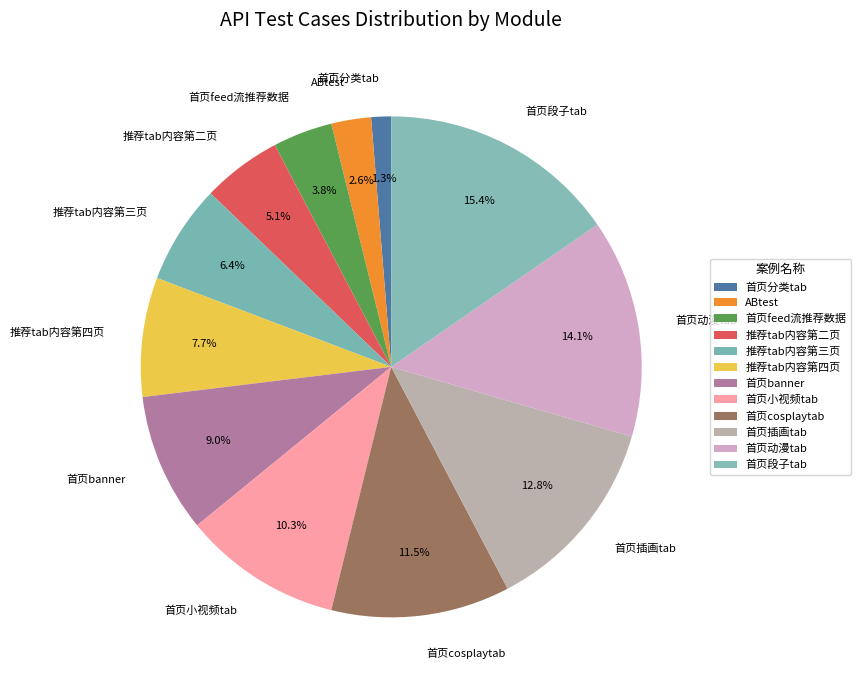

Rank the categories by value from lowest to highest.

首页分类tab, ABtest, 首页feed流推荐数据, 推荐tab内容第二页, 推荐tab内容第三页, 推荐tab内容第四页, 首页banner, 首页小视频tab, 首页cosplaytab, 首页插画tab, 首页动漫tab, 首页段子tab